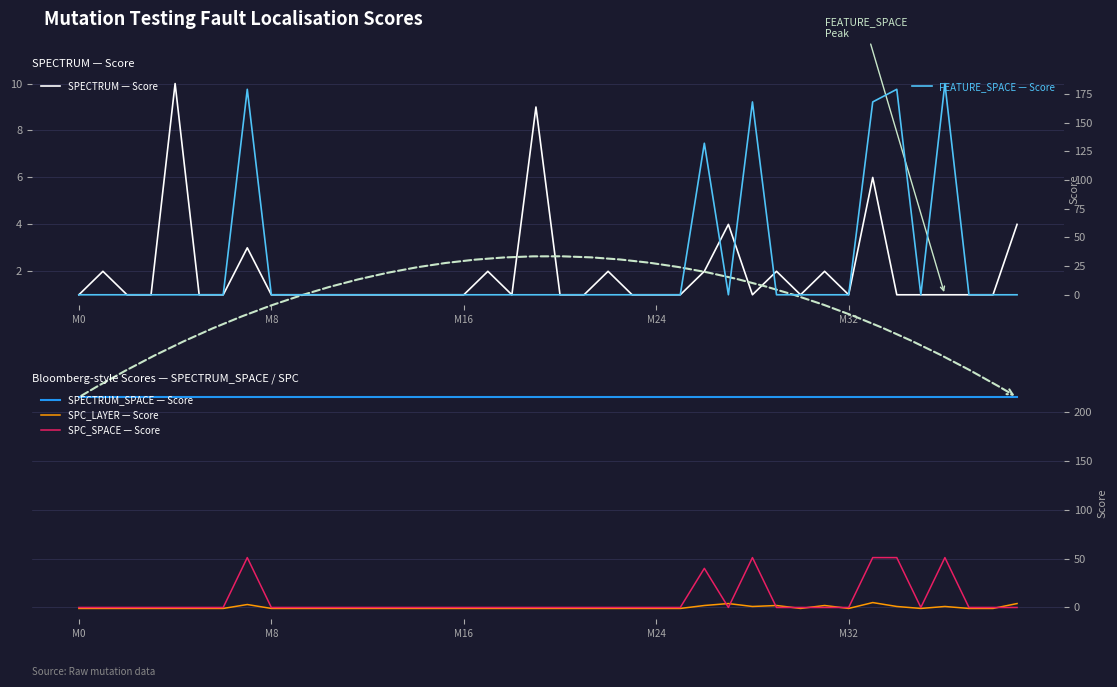

Count the SPC_LAYER — Score values in the range -1 to 1.

33